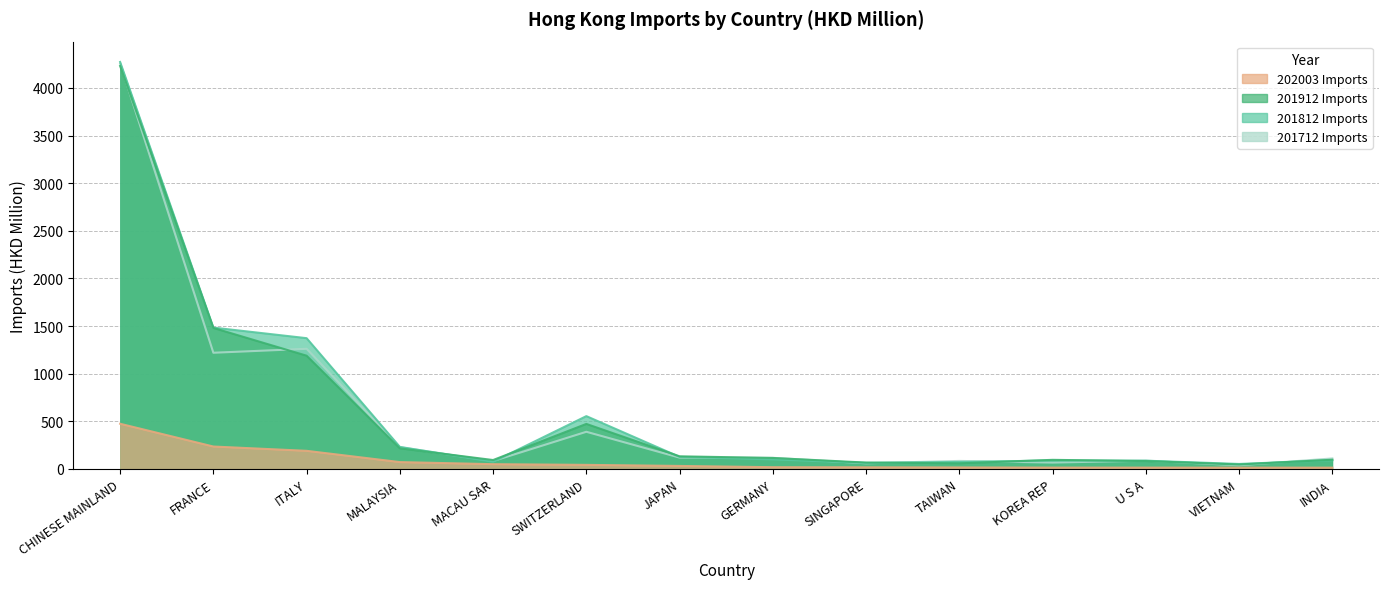

Reading left to right, extract all data points from this chart.

202003 Imports: CHINESE MAINLAND=474.5	FRANCE=235.6	ITALY=190.3	MALAYSIA=72.1	MACAU SAR=50.1	SWITZERLAND=42.9	JAPAN=31.7	GERMANY=18.5	SINGAPORE=17.1	TAIWAN=15.7	KOREA REP=14.3	U S A=14.0	VIETNAM=13.7	INDIA=13.7
201912 Imports: CHINESE MAINLAND=4230.1	FRANCE=1480.3	ITALY=1188.9	MALAYSIA=216.2	MACAU SAR=93.7	SWITZERLAND=472.9	JAPAN=132.7	GERMANY=115.5	SINGAPORE=67.0	TAIWAN=59.0	KOREA REP=95.7	U S A=82.7	VIETNAM=47.1	INDIA=96.9
201812 Imports: CHINESE MAINLAND=4272.4	FRANCE=1483.9	ITALY=1372.9	MALAYSIA=231.5	MACAU SAR=75.2	SWITZERLAND=554.6	JAPAN=126.6	GERMANY=100.4	SINGAPORE=64.1	TAIWAN=73.2	KOREA REP=89.0	U S A=86.9	VIETNAM=52.4	INDIA=91.6
201712 Imports: CHINESE MAINLAND=4255.2	FRANCE=1220.0	ITALY=1261.3	MALAYSIA=228.3	MACAU SAR=83.1	SWITZERLAND=390.3	JAPAN=119.2	GERMANY=117.1	SINGAPORE=59.7	TAIWAN=84.4	KOREA REP=67.1	U S A=87.2	VIETNAM=38.6	INDIA=110.3